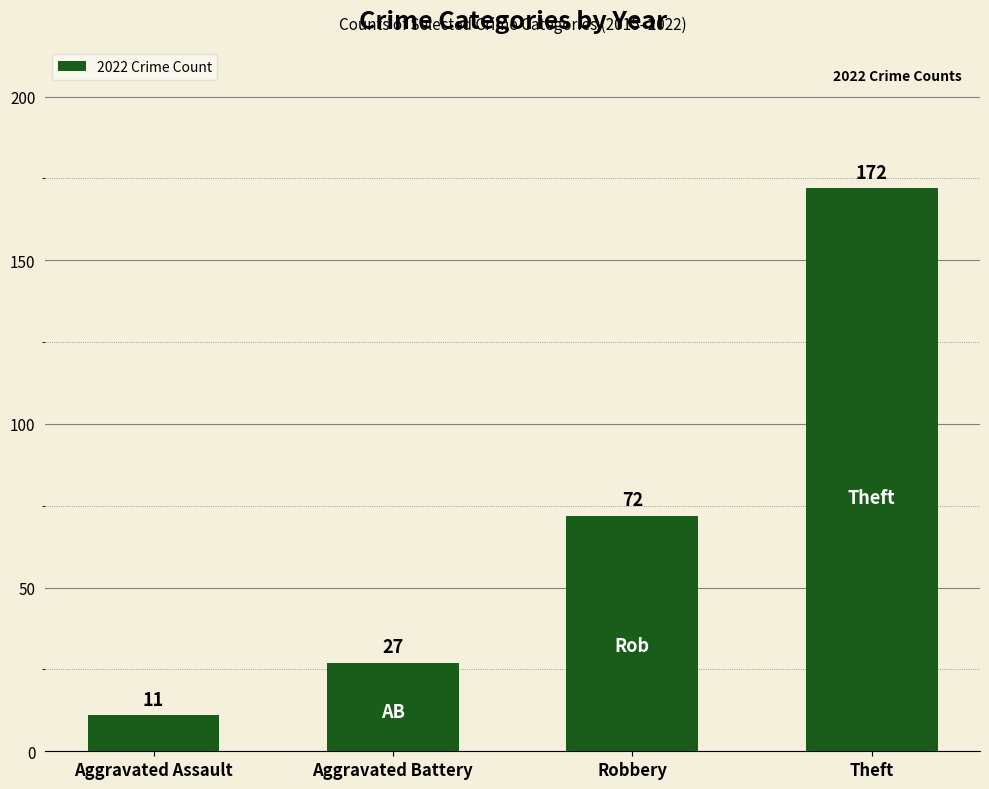

What is the greatest value displayed?

172